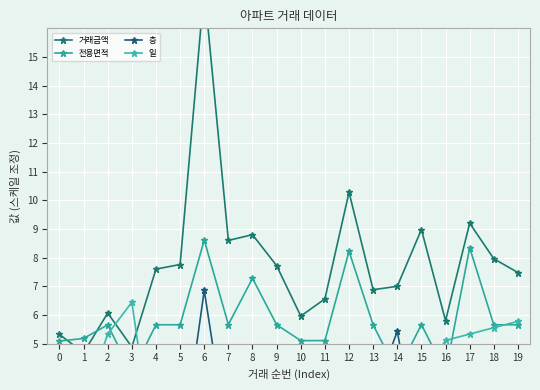

How many data points in 일 are above 2?

14